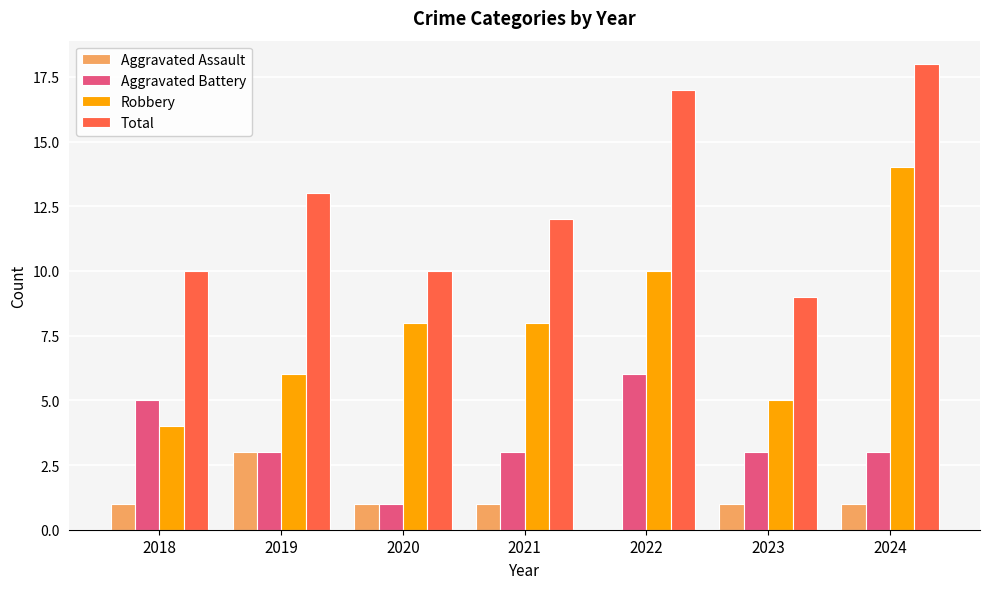

At which category is the sum across all series the highest?

2024